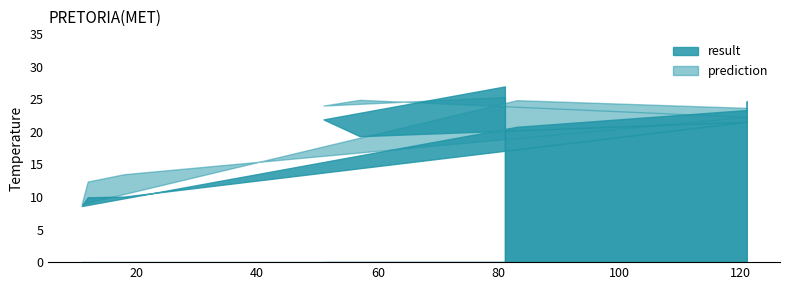

What is the sum of all prediction values?

202.5